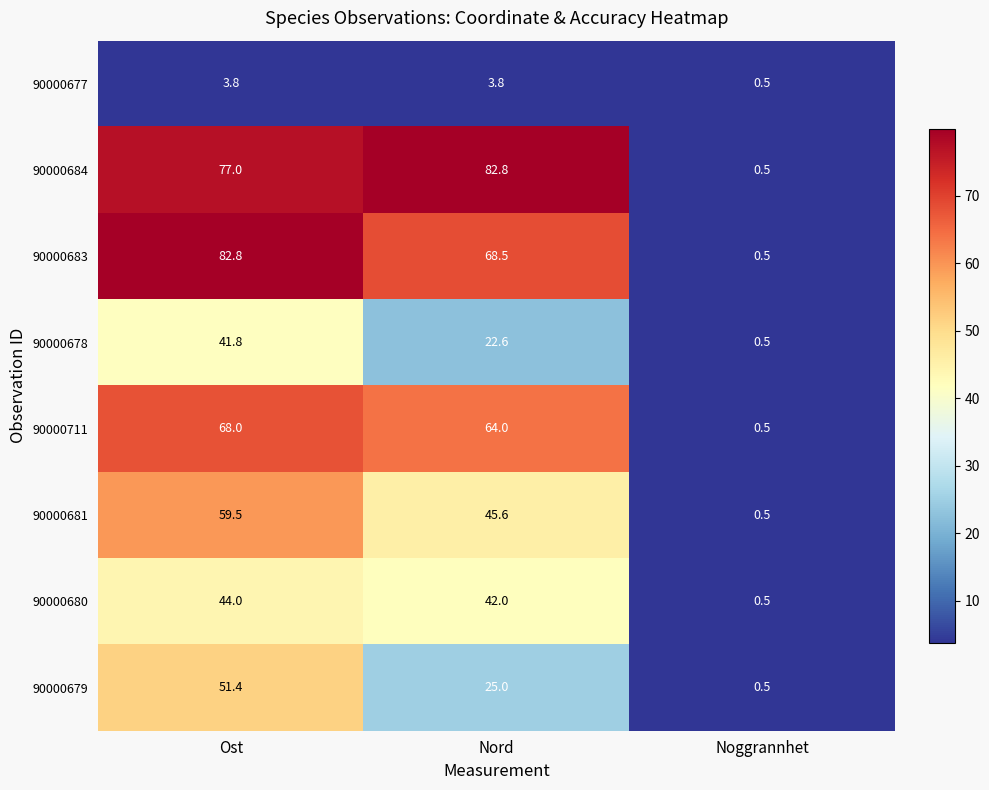

Reading left to right, what are all the values shown in this chart?

90000677: 3.8	3.8	0.5
90000684: 77.0	82.8	0.5
90000683: 82.8	68.5	0.5
90000678: 41.8	22.6	0.5
90000711: 68.0	64.0	0.5
90000681: 59.5	45.6	0.5
90000680: 44.0	42.0	0.5
90000679: 51.4	25.0	0.5